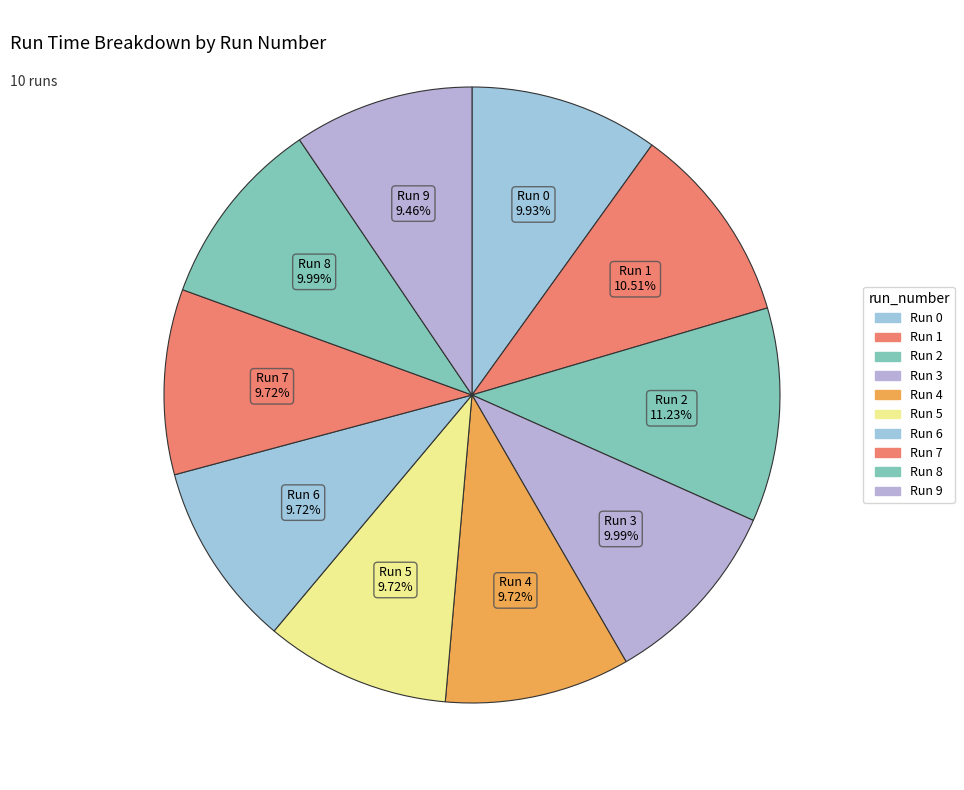

Which has a higher value, Run 6 or Run 0?

Run 0